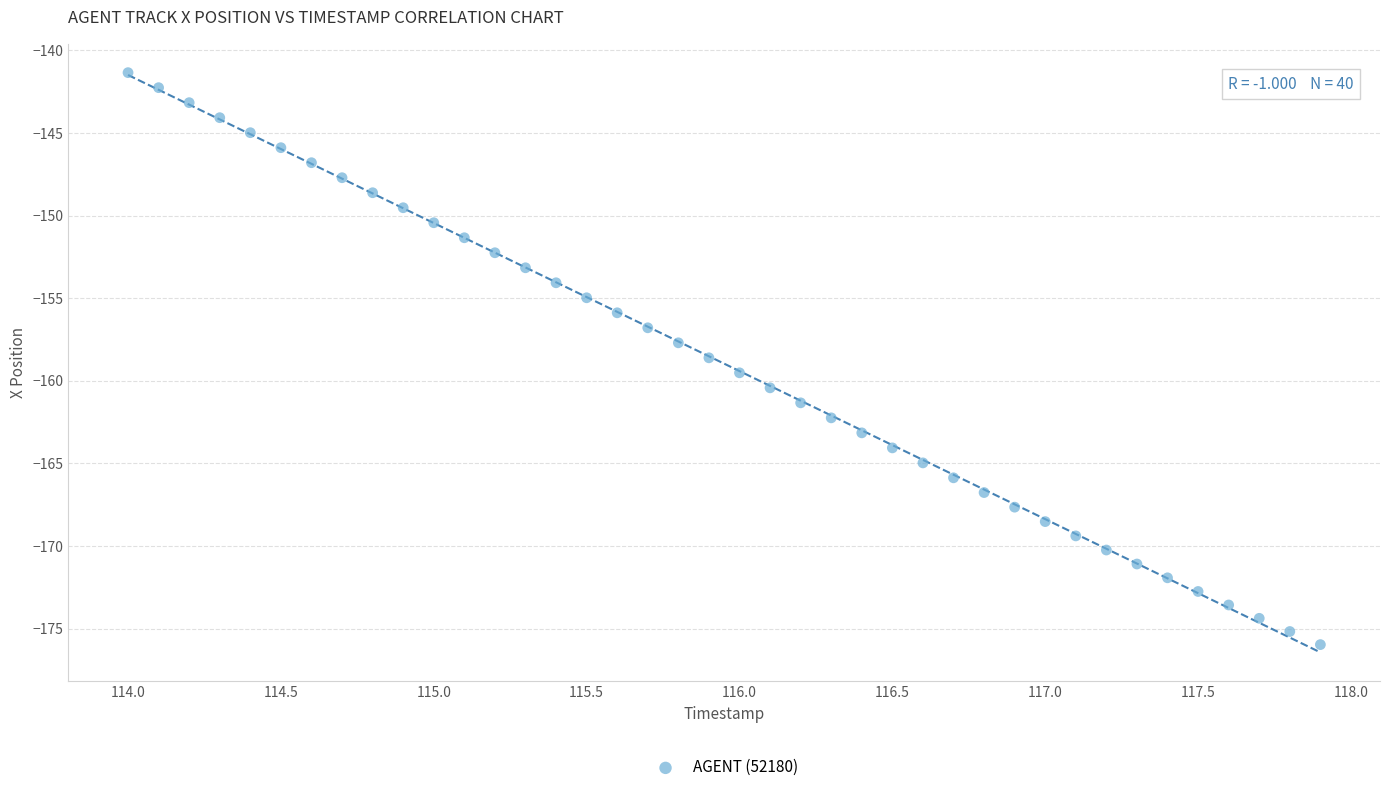

What is the range of Y values (max minus min)?

34.6